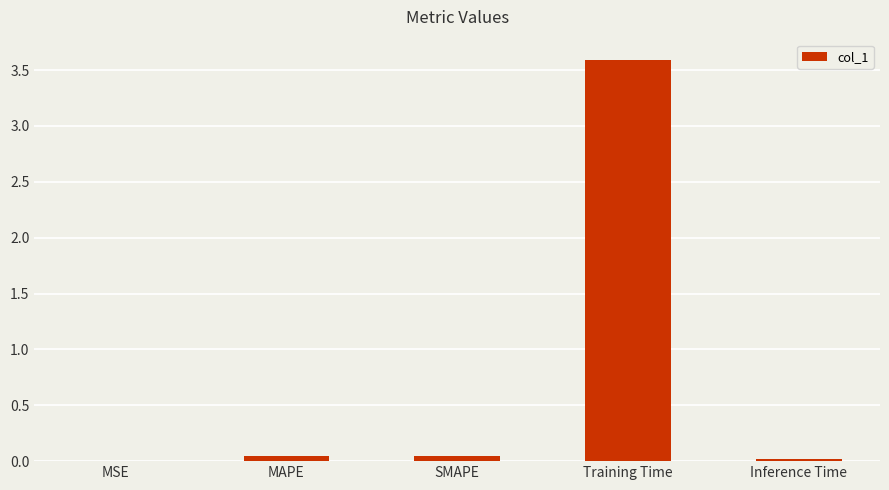

What value does the data have at Training Time?

3.6